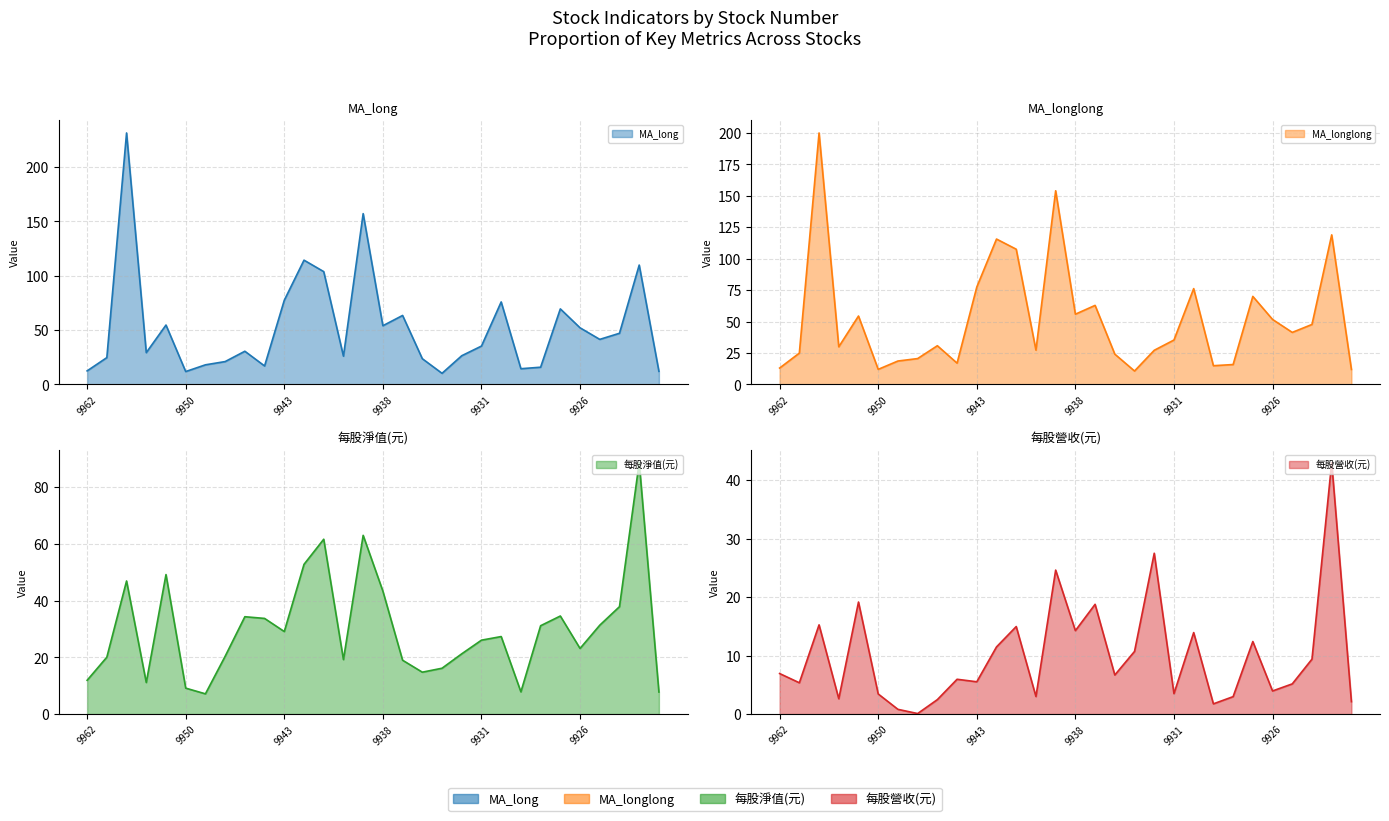

Reading left to right, extract all data points from this chart.

MA_long: 12.4	24.7	231.3	29.2	54.6	11.8	18.0	21.0	30.5	17.0	77.4	114.3	103.8	26.0	157.1	54.0	63.4	23.7	10.2	26.4	35.3	75.9	14.4	15.8	69.5	52.1	41.4	47.0	109.8	12.0
MA_longlong: 13.0	24.9	199.9	29.9	54.4	12.0	18.6	20.5	30.8	16.9	77.4	115.5	107.5	27.3	153.9	55.8	62.8	24.1	10.7	27.1	35.3	76.2	14.9	15.8	70.0	51.7	41.3	47.7	118.9	11.9
每股淨值(元): 11.9	20.1	46.9	11.1	49.1	9.1	7.1	20.4	34.3	33.7	29.1	52.8	61.6	19.2	63.0	43.3	19.0	14.8	16.1	21.2	26.0	27.3	7.8	31.1	34.5	23.1	31.3	37.8	88.6	7.8
每股營收(元): 6.9	5.3	15.2	2.6	19.1	3.4	0.8	0.1	2.5	6.0	5.5	11.5	15.0	3.0	24.6	14.3	18.8	6.7	10.7	27.5	3.5	13.9	1.8	3.0	12.4	4.0	5.2	9.4	43.0	2.1